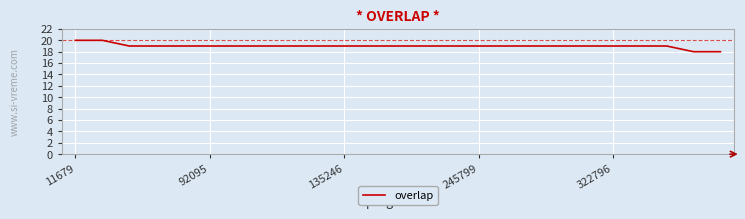

What is the maximum value shown in the chart?

20